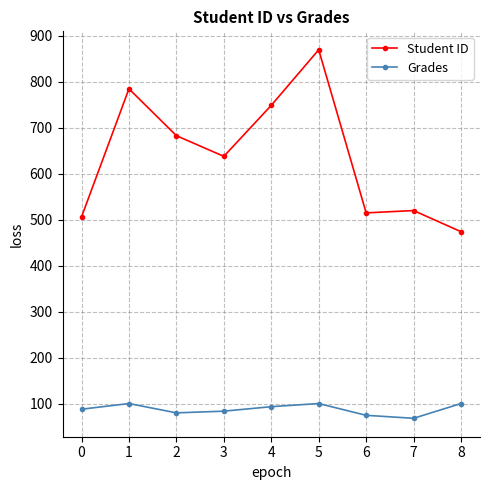

Rank the series at 2 from lowest to highest value.

Grades, Student ID